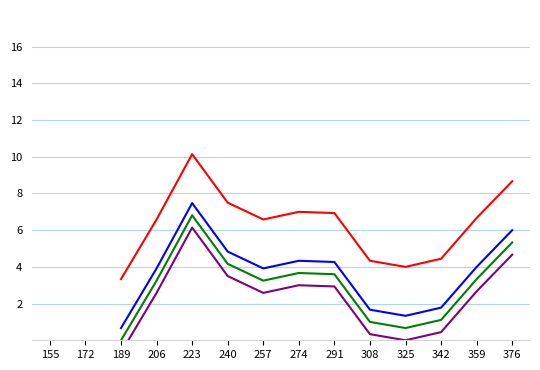

What is the lowest value of the Series1 series?

3.3